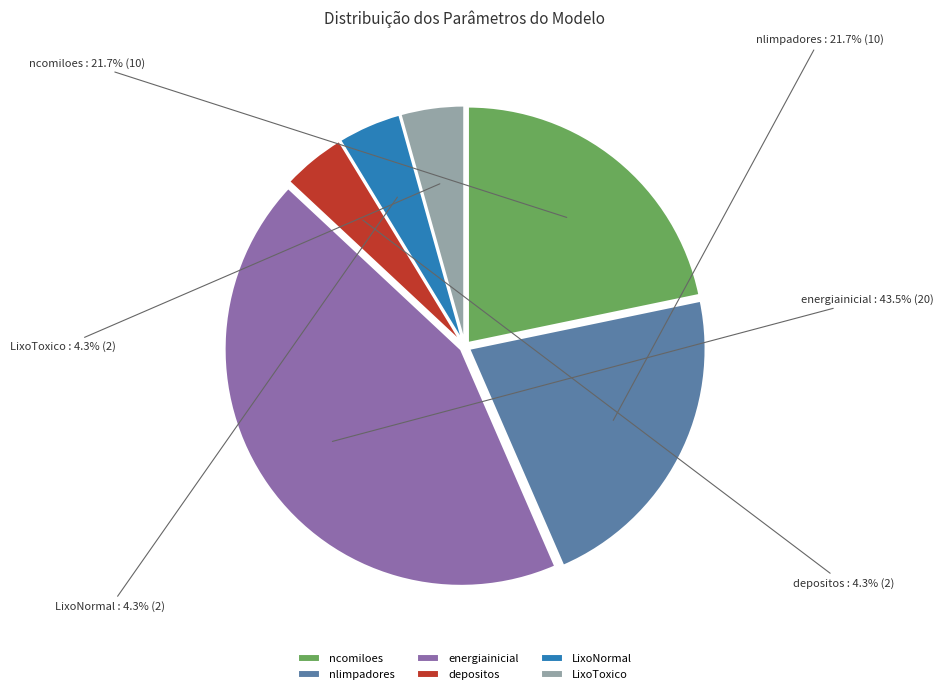

Approximately how many times larger is the value at energiainicial compared to ncomiloes?

2.0